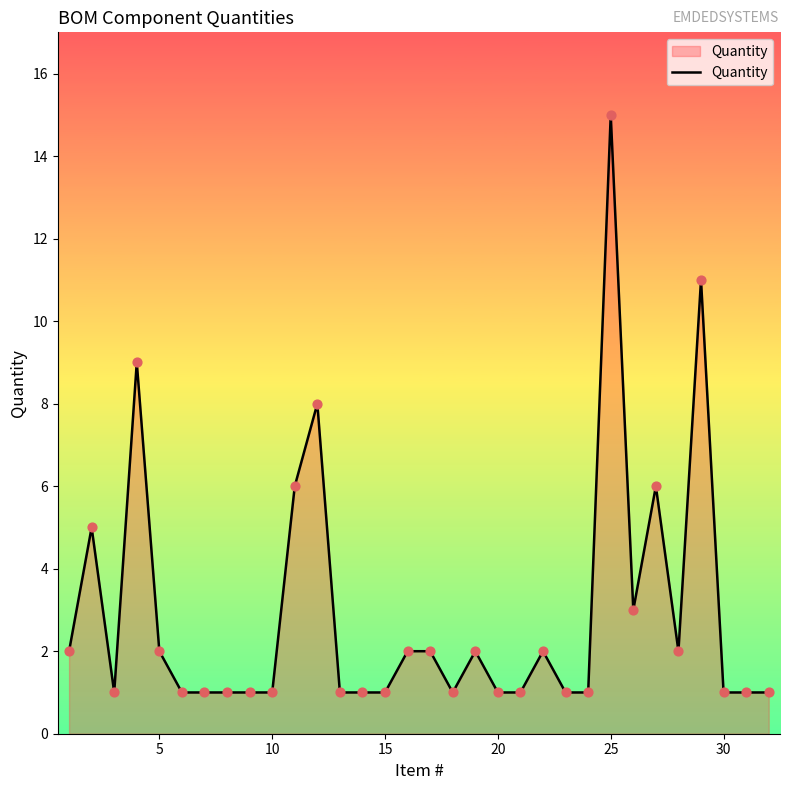

What is the difference between the maximum and minimum values?

14